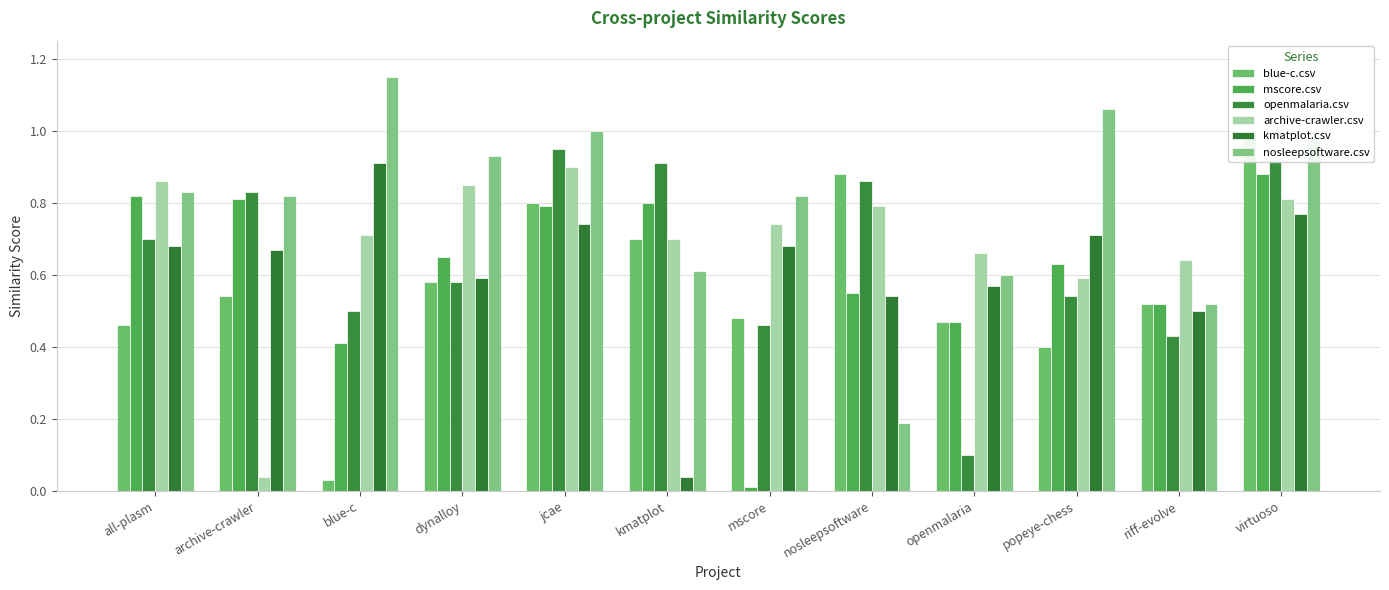

What is the sum of the mscore.csv values at archive-crawler and dynalloy?

1.5